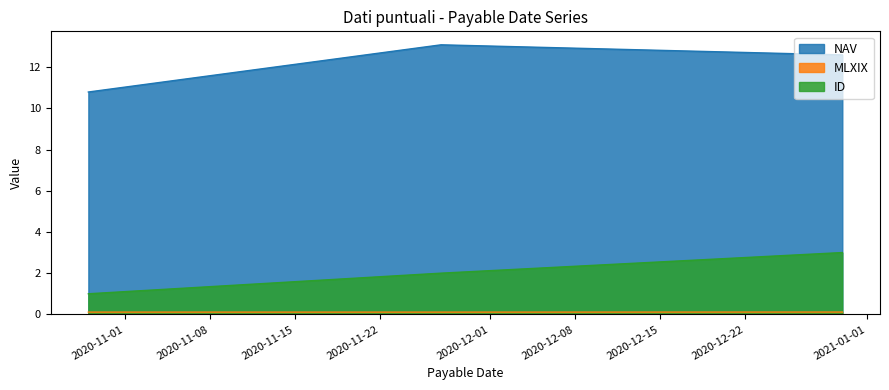

How many values in the ID series exceed 2?

1